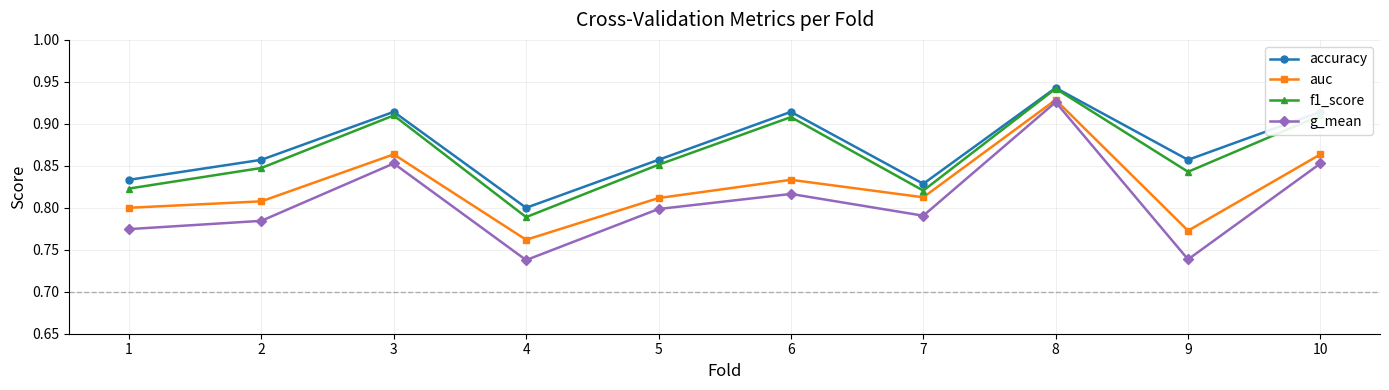

What is the total value across all series at 10?

3.5